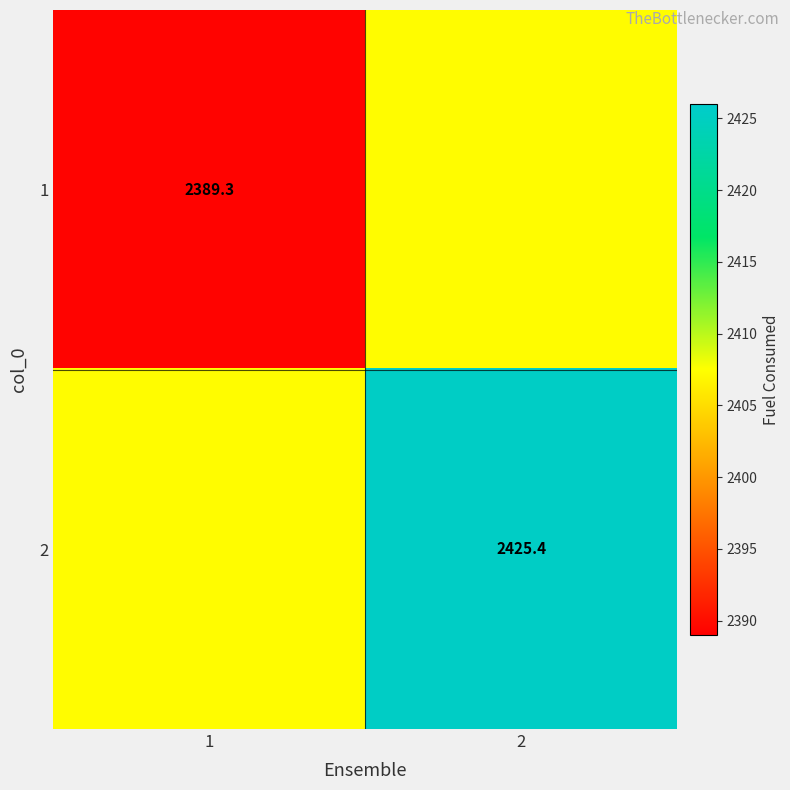

The 1 series shows 506.4 at 2. True or false?

False